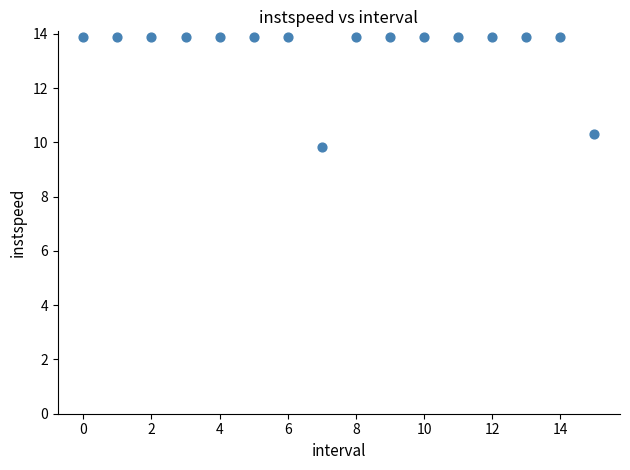

What is the range of Y values (max minus min)?

4.1